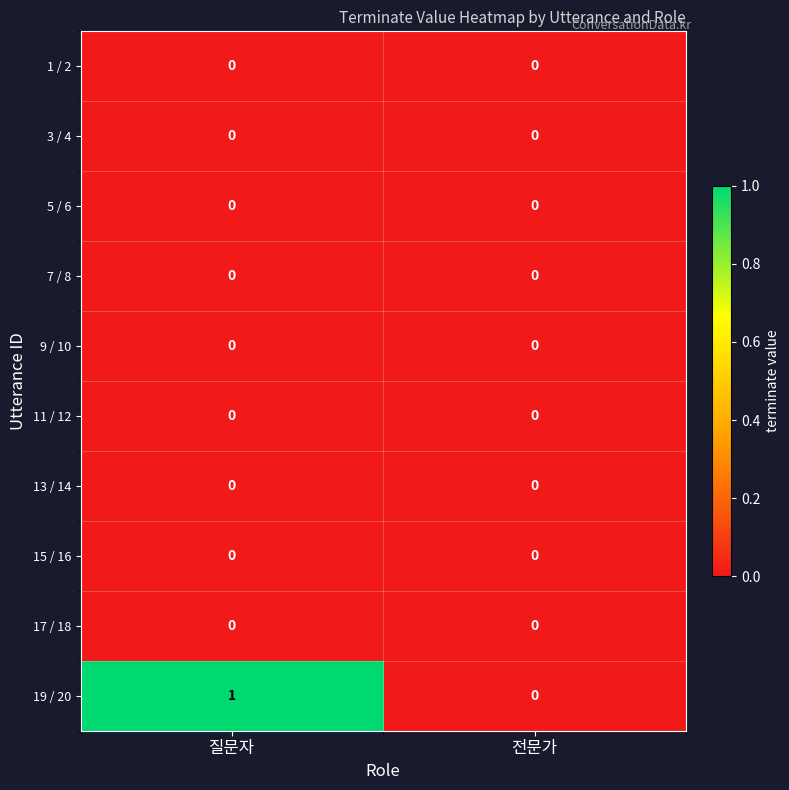

At which category is the sum across all series the highest?

질문자